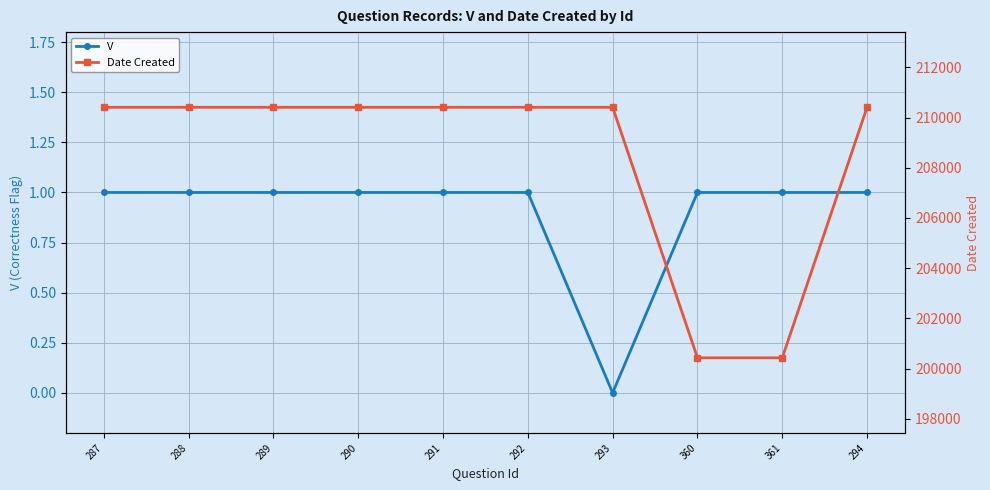

Reading left to right, what are all the values shown in this chart?

V: 1	1	1	1	1	1	0	1	1	1
Date Created: 210413	210413	210413	210413	210413	210413	210413	200427	200427	210413